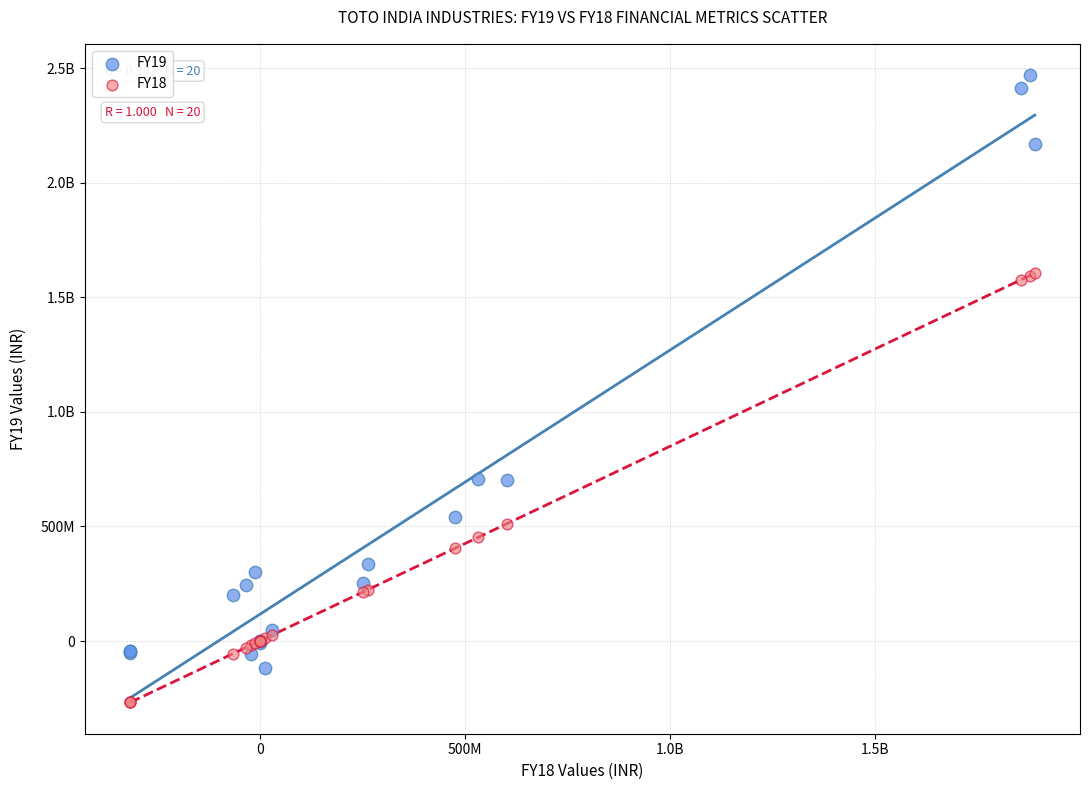

What are all the series names shown in the legend?

FY19, FY18